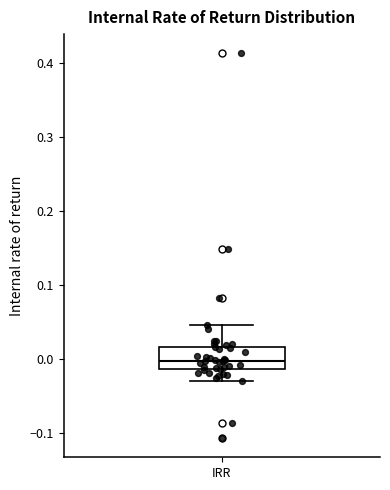

Transcribe this box plot: give where the median line is, the range the box spans, and where the two whiskers end, as read against the y-axis. The values are not printed on the chart, so give them approximately, as read against the axis.

median 0.00, box -0.01 to 0.02, whiskers -0.03 to 0.05